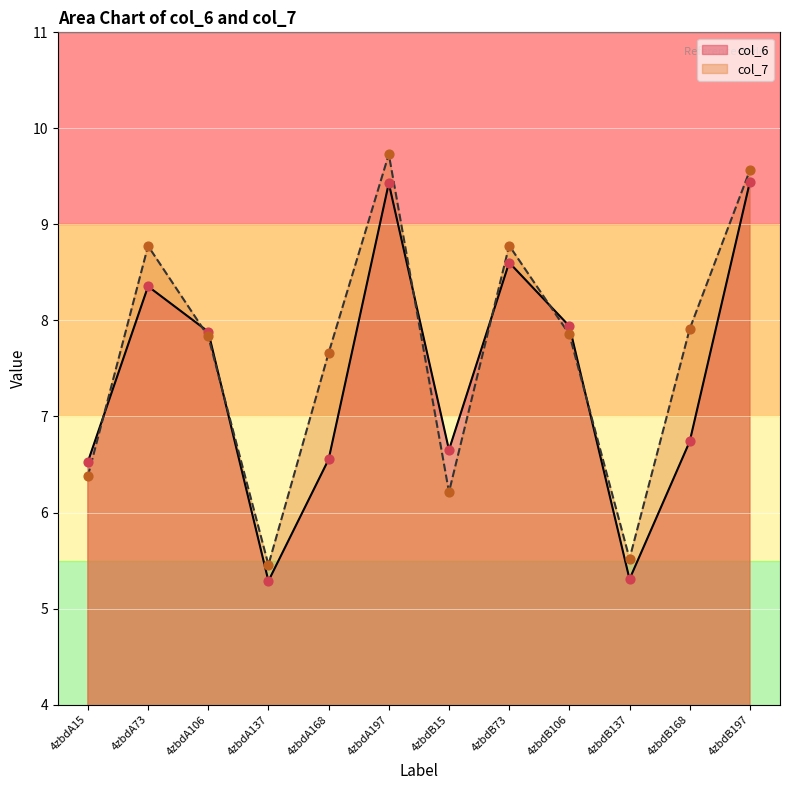

Which series contains the highest Y value?

col_7